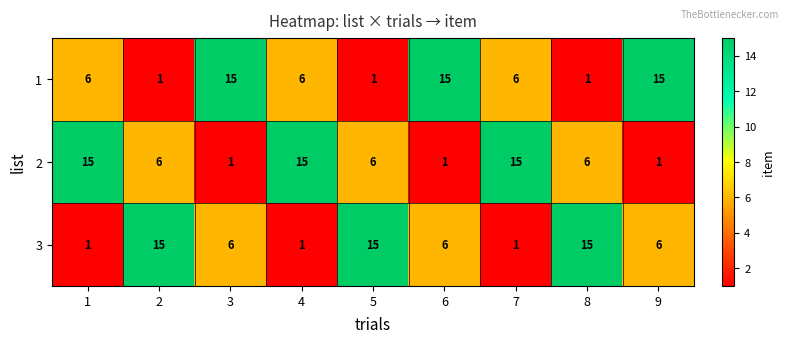

What is the spread (max minus min) of values at 1?

14